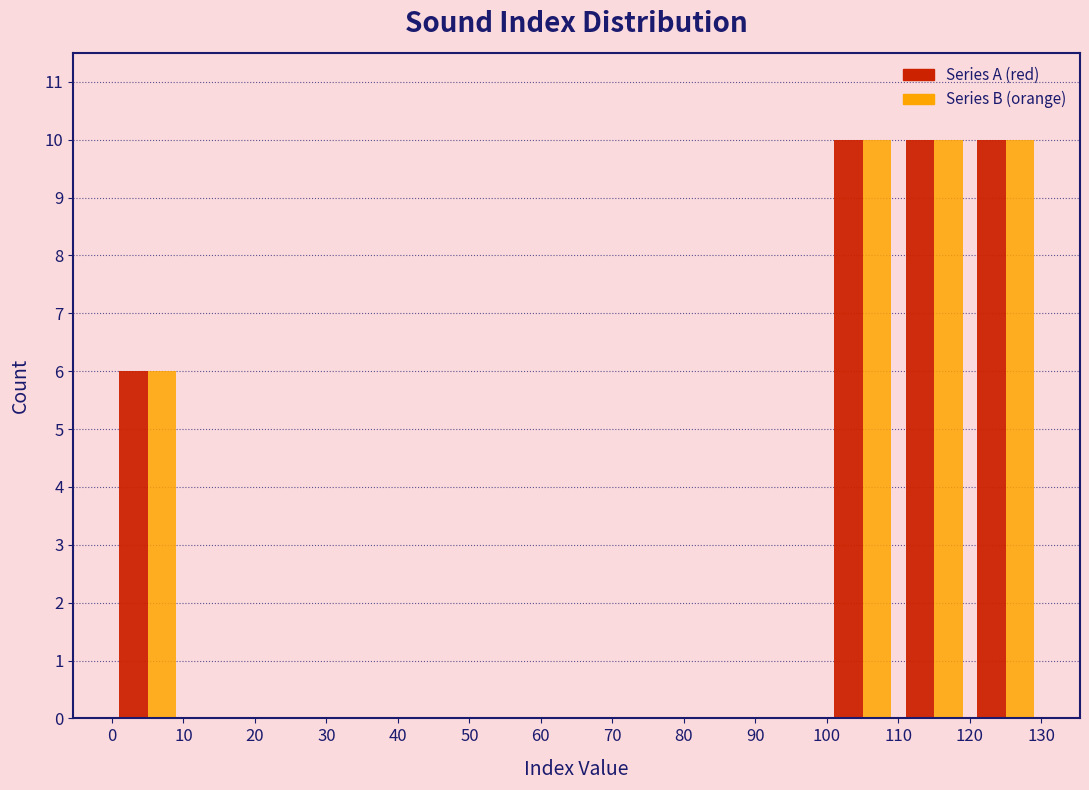

Reading left to right, list every range on the x-axis with the height of the bar of each series over it. The values are not printed on the chart, so give them approximately, as read against the axis.

0 to 10: Series A (red)=6	Series B (orange)=6
10 to 20: Series A (red)=0	Series B (orange)=0
20 to 30: Series A (red)=0	Series B (orange)=0
30 to 40: Series A (red)=0	Series B (orange)=0
40 to 50: Series A (red)=0	Series B (orange)=0
50 to 60: Series A (red)=0	Series B (orange)=0
60 to 70: Series A (red)=0	Series B (orange)=0
70 to 80: Series A (red)=0	Series B (orange)=0
80 to 90: Series A (red)=0	Series B (orange)=0
90 to 100: Series A (red)=0	Series B (orange)=0
100 to 110: Series A (red)=10	Series B (orange)=10
110 to 120: Series A (red)=10	Series B (orange)=10
120 to 130: Series A (red)=10	Series B (orange)=10